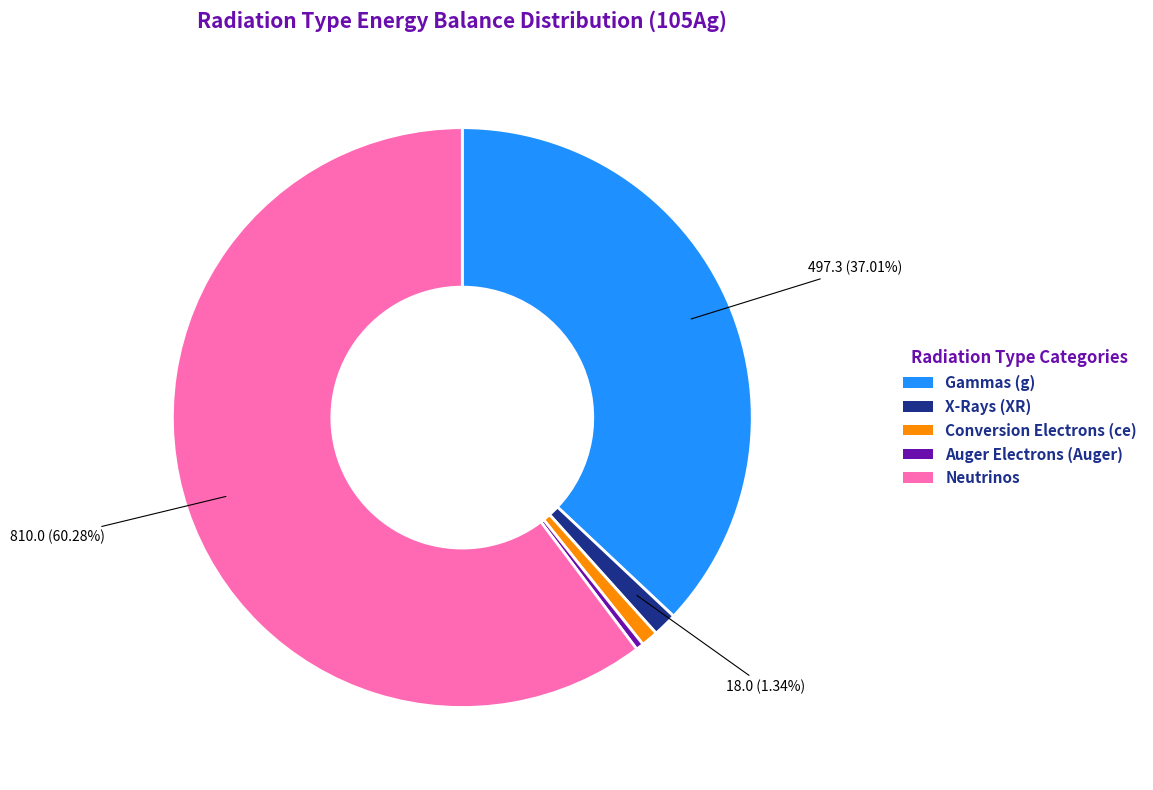

Does Conversion Electrons (ce) account for over 50% of the chart?

No